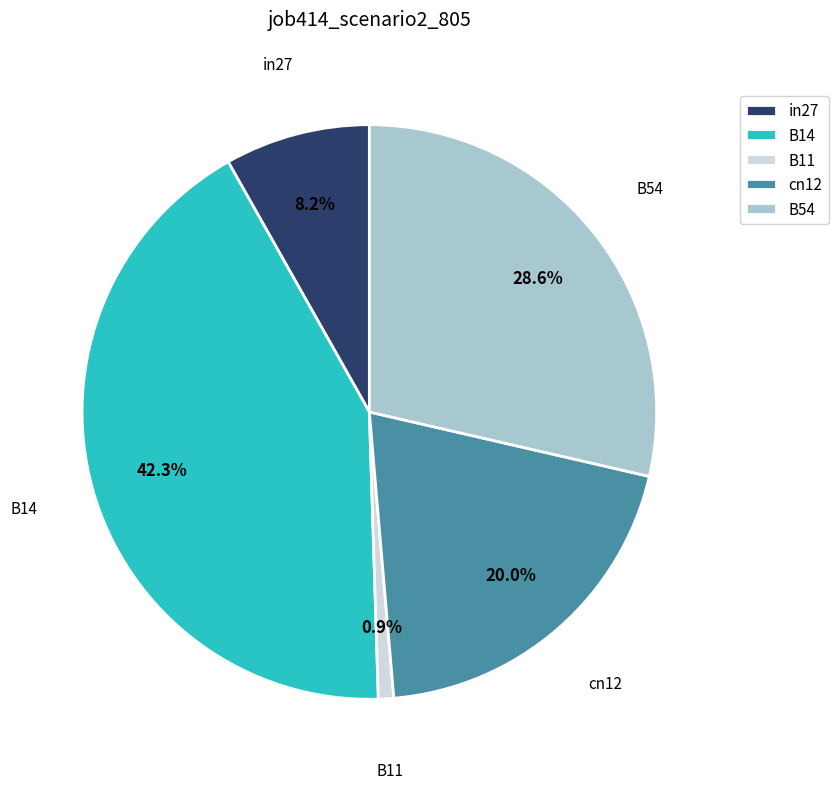

Is there a majority slice in this chart?

No